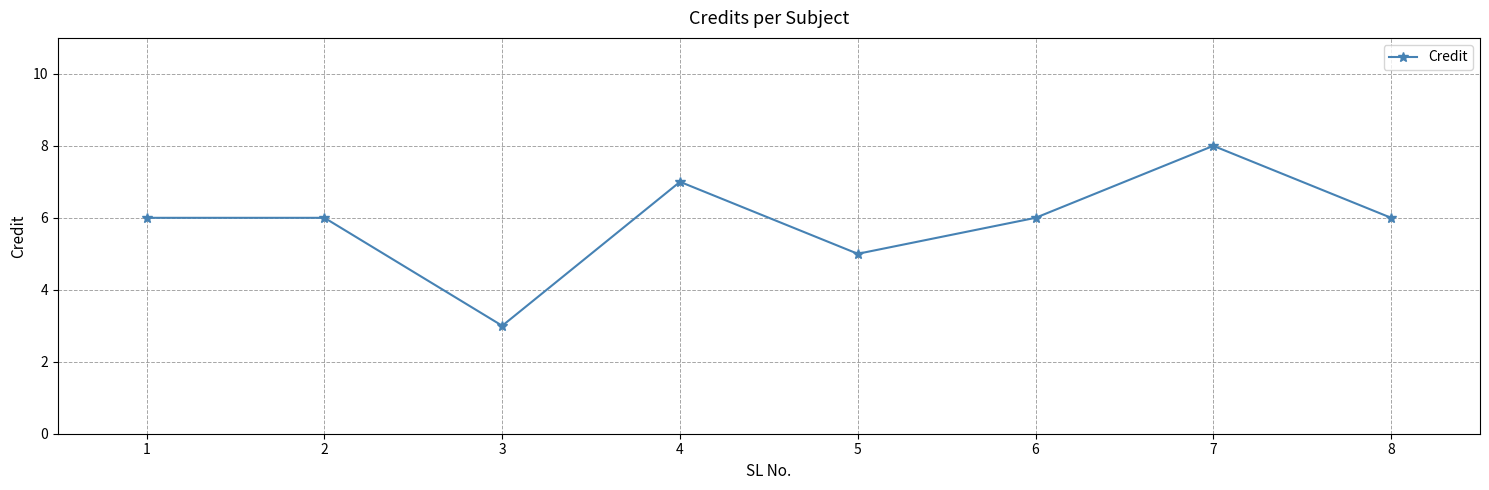

Which label corresponds to the largest value in the chart?

7